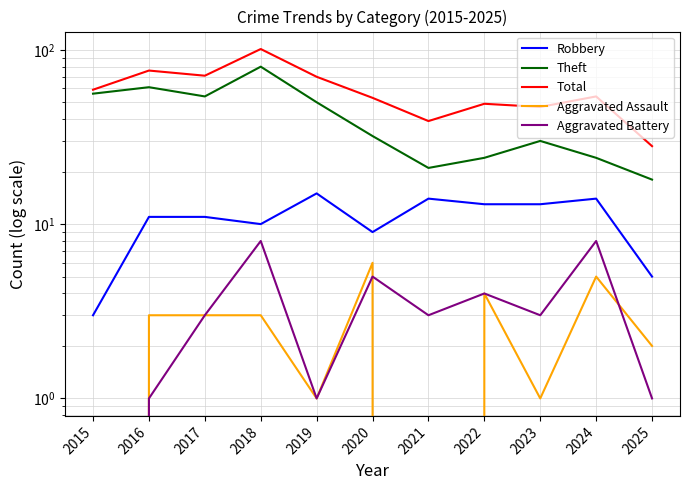

Reading left to right, transcribe all the data shown in this chart.

Robbery: 3	11	11	10	15	9	14	13	13	14	5
Theft: 56	61	54	80	50	32	21	24	30	24	18
Total: 59	76	71	101	70	53	39	49	47	54	28
Aggravated Assault: 0	3	3	3	1	6	0	4	1	5	2
Aggravated Battery: 0	1	3	8	1	5	3	4	3	8	1